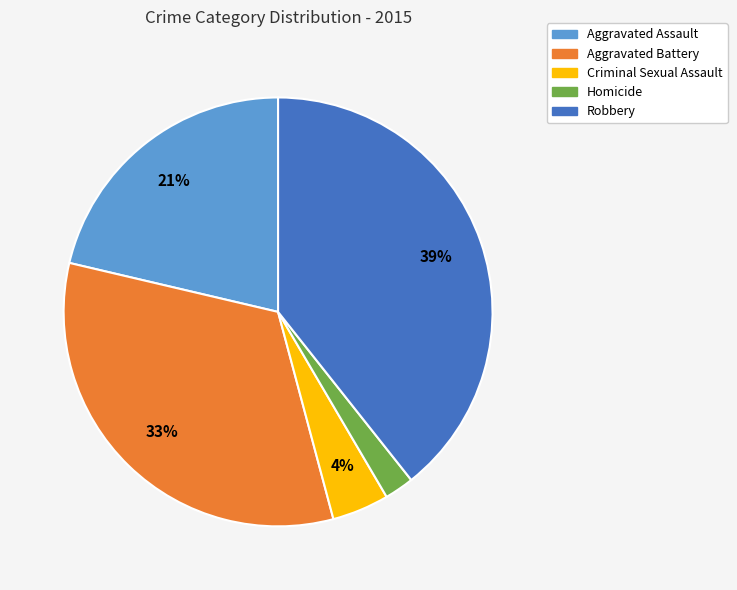

Which slice is the largest?

Robbery